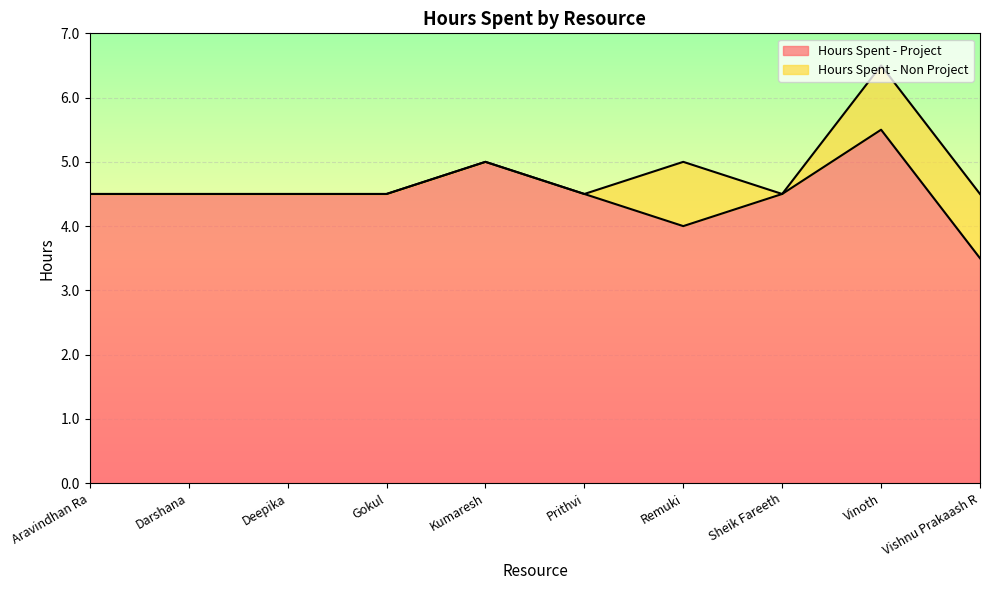

What position from the right is Gokul?

7